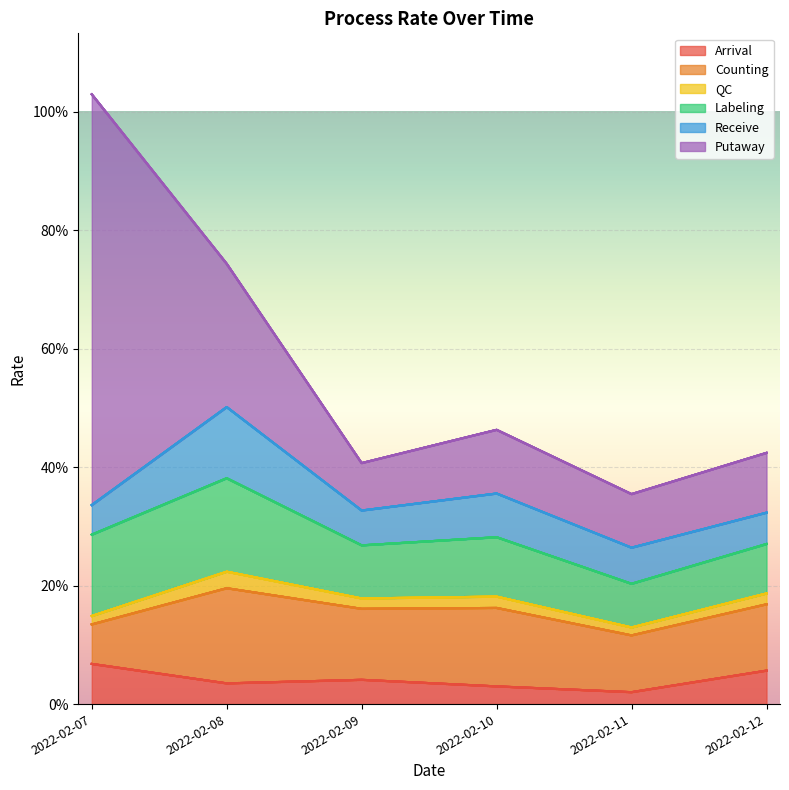

In Counting, how many points are lower than both neighbors (excluding endpoints)?

2